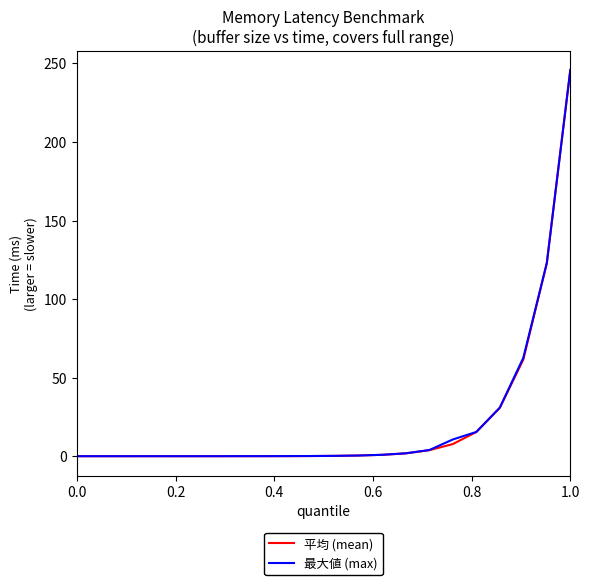

What is the maximum value for 平均 (mean)?

245.8